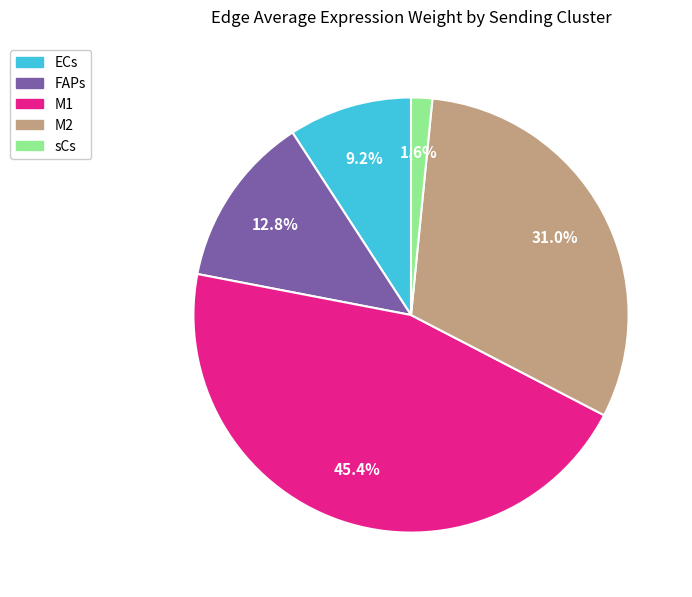

Rank the categories by value from lowest to highest.

sCs, ECs, FAPs, M2, M1